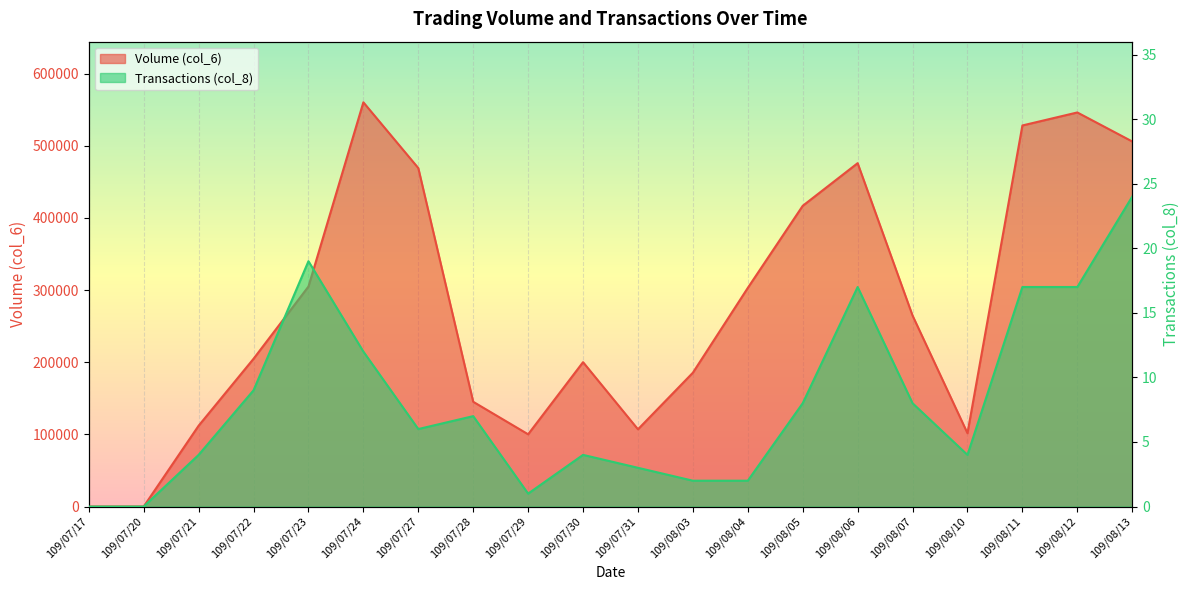

At which category does Transactions (col_8) reach its first local peak?

109/07/23